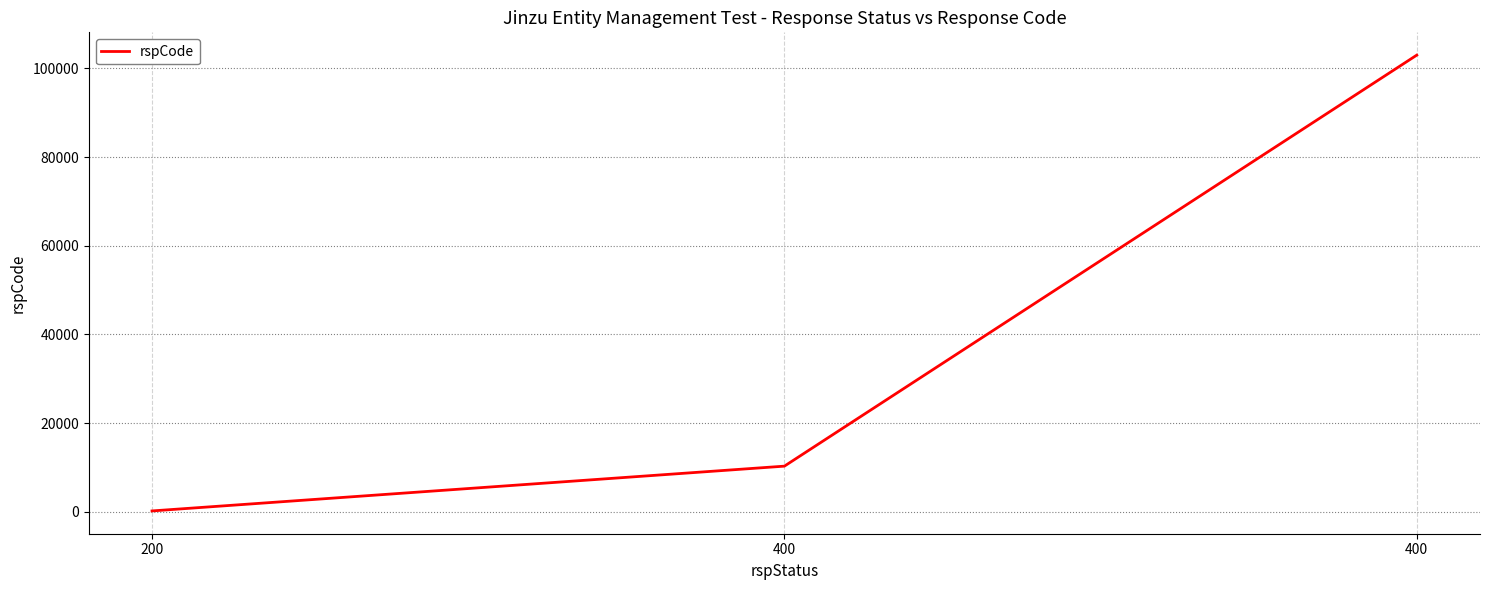

How many lines are shown in the chart?

1